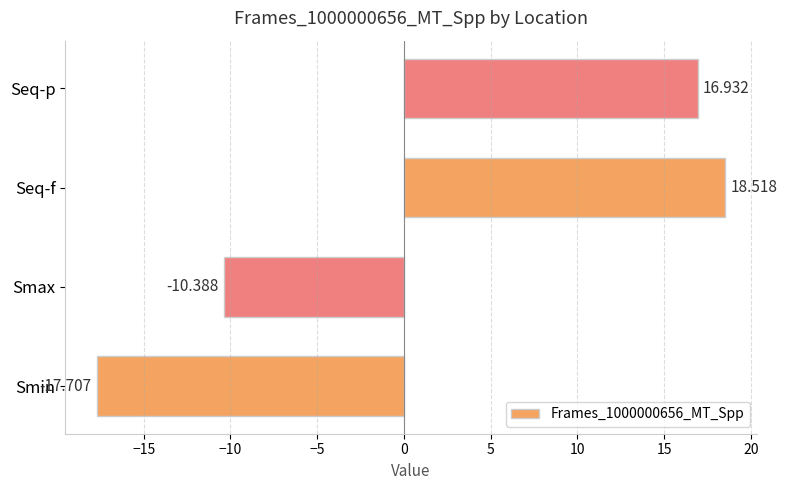

How many bars are there in total?

4